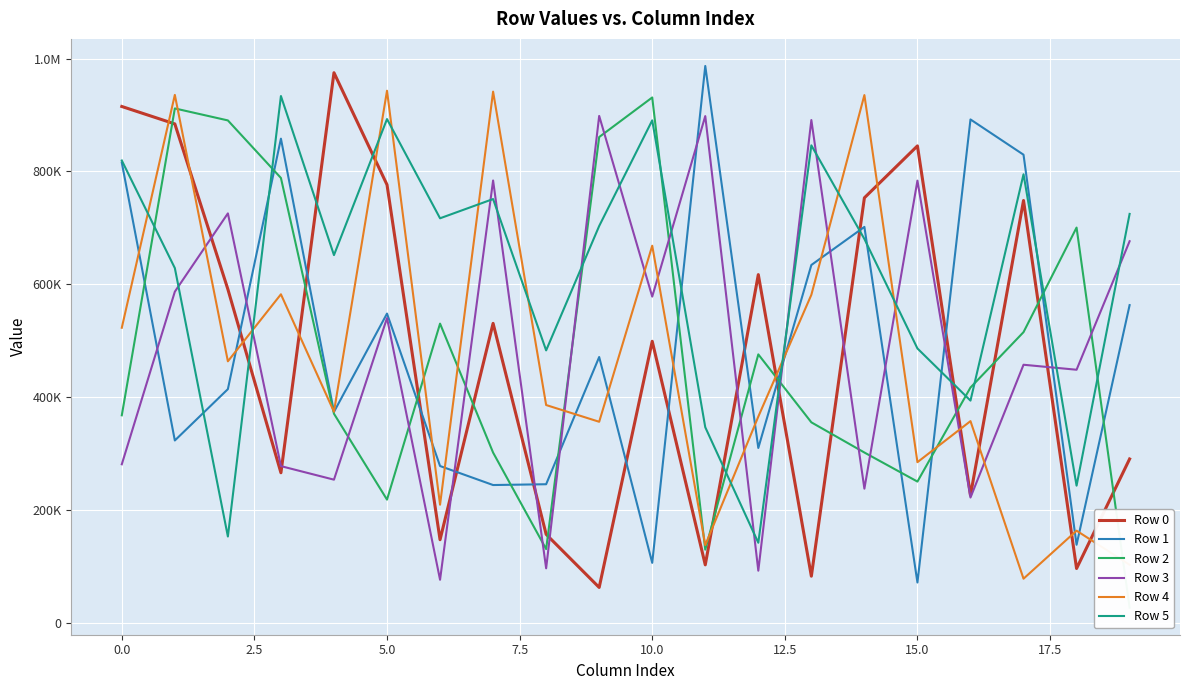

How many distinct data groups are displayed?

6